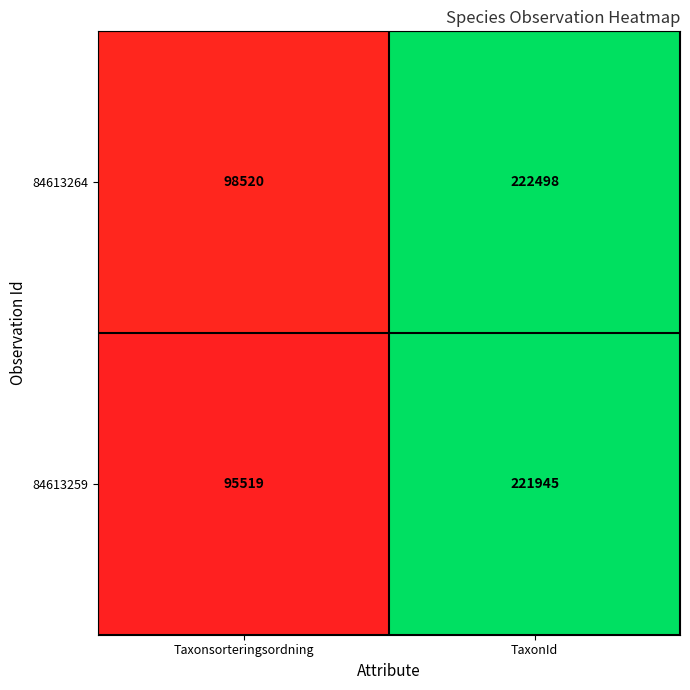

Which label corresponds to the smallest value in the chart?

Taxonsorteringsordning